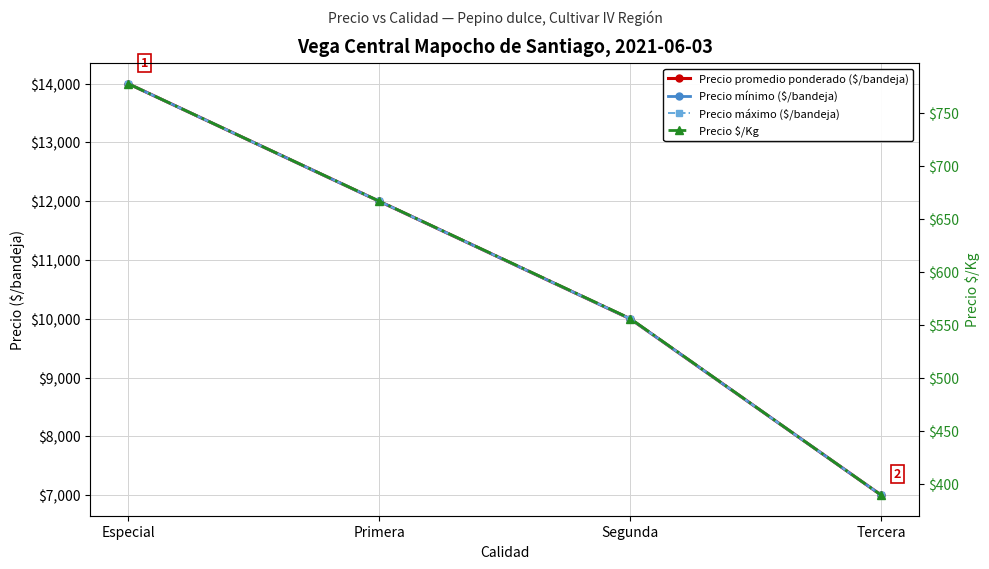

Reading right to left, transcribe all the data shown in this chart.

Precio promedio ponderado ($/bandeja): 7000	10000	12000	14000
Precio mínimo ($/bandeja): 7000	10000	12000	14000
Precio máximo ($/bandeja): 7000	10000	12000	14000
Precio $/Kg: 389	556	667	778